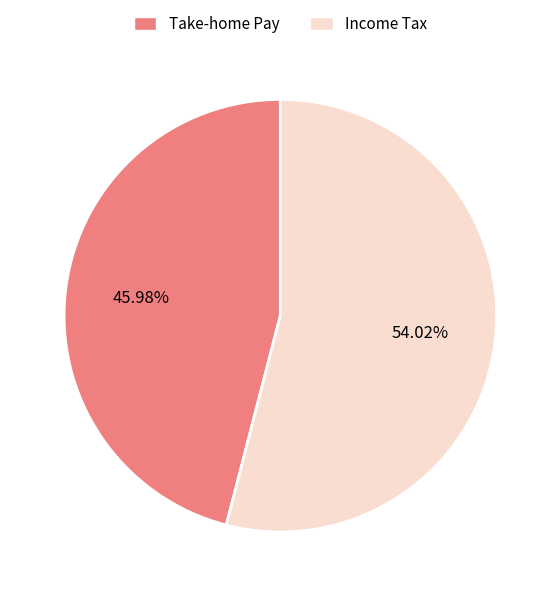

Is there any slice that represents more than half of the pie?

Yes